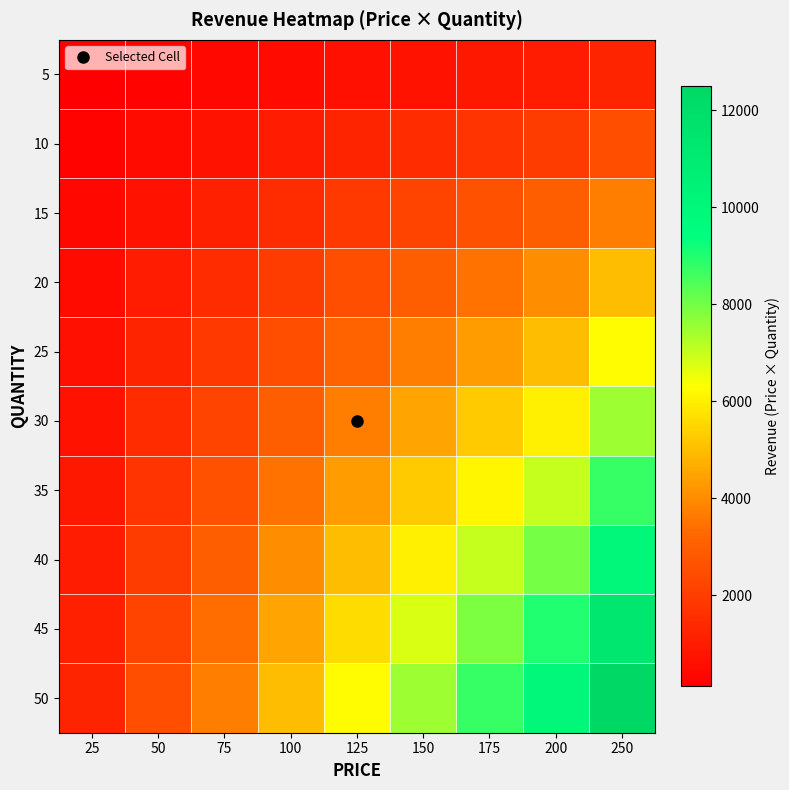

Reading left to right, extract all data points from this chart.

5: 25=125	50=250	75=375	100=500	125=625	150=750	175=875	200=1000	250=1250
10: 25=250	50=500	75=750	100=1000	125=1250	150=1500	175=1750	200=2000	250=2500
15: 25=375	50=750	75=1125	100=1500	125=1875	150=2250	175=2625	200=3000	250=3750
20: 25=500	50=1000	75=1500	100=2000	125=2500	150=3000	175=3500	200=4000	250=5000
25: 25=625	50=1250	75=1875	100=2500	125=3125	150=3750	175=4375	200=5000	250=6250
30: 25=750	50=1500	75=2250	100=3000	125=3750	150=4500	175=5250	200=6000	250=7500
35: 25=875	50=1750	75=2625	100=3500	125=4375	150=5250	175=6125	200=7000	250=8750
40: 25=1000	50=2000	75=3000	100=4000	125=5000	150=6000	175=7000	200=8000	250=10000
45: 25=1125	50=2250	75=3375	100=4500	125=5625	150=6750	175=7875	200=9000	250=11250
50: 25=1250	50=2500	75=3750	100=5000	125=6250	150=7500	175=8750	200=10000	250=12500